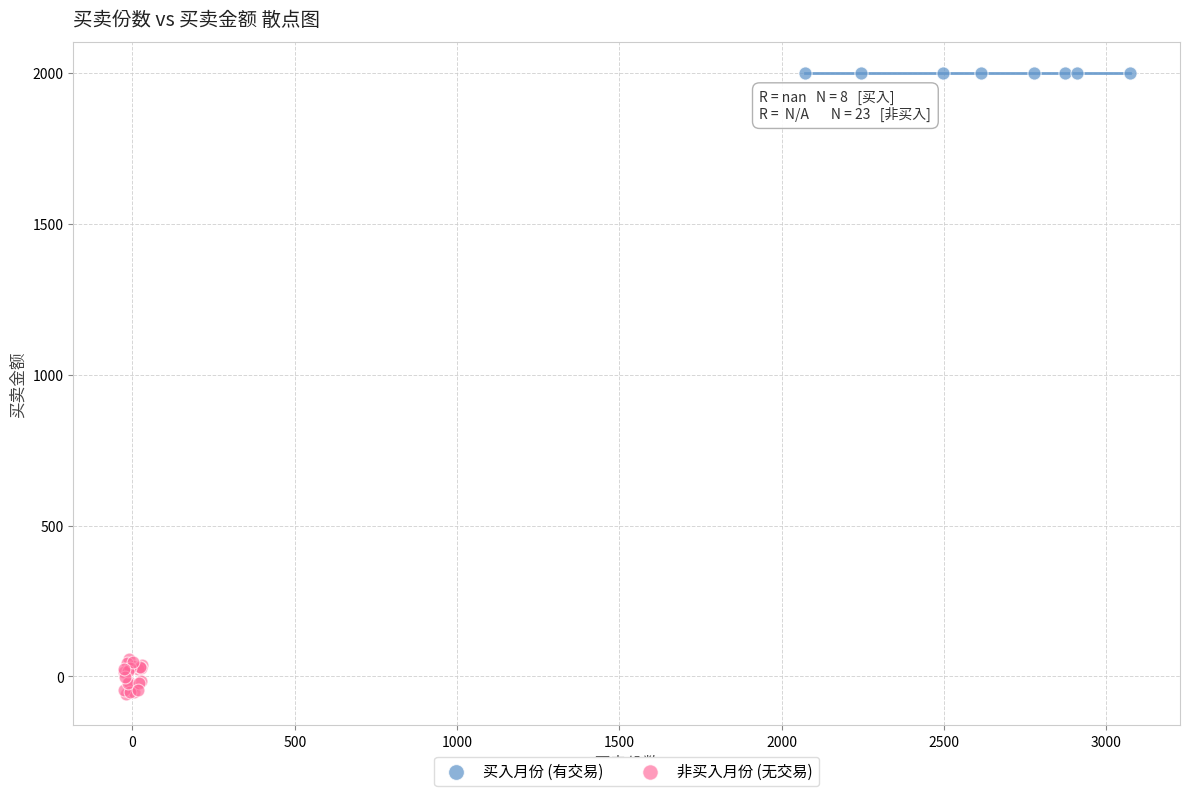

Which series contains the lowest Y value?

非买入月份 (无交易)